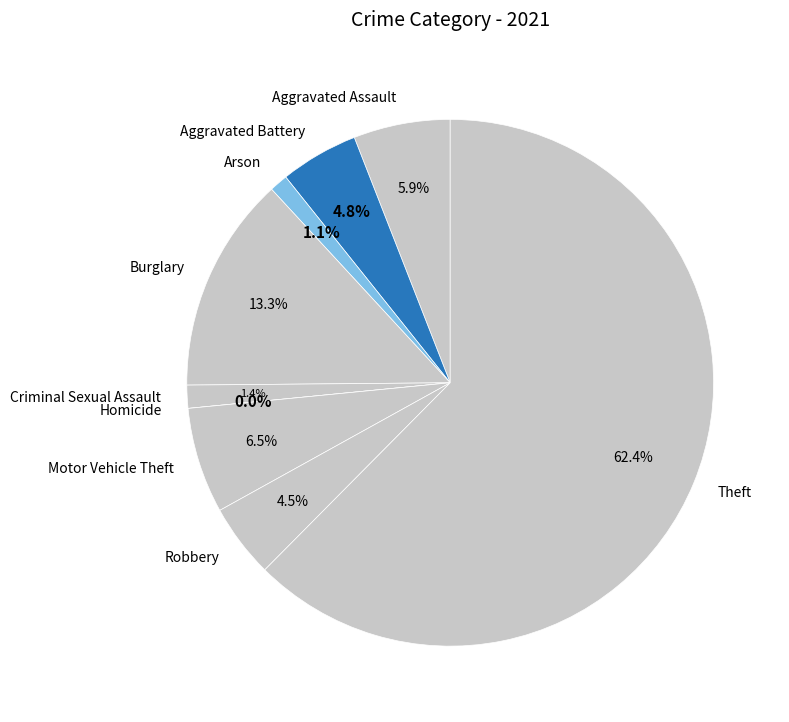

Is it true that Theft is 62% of the pie?

True